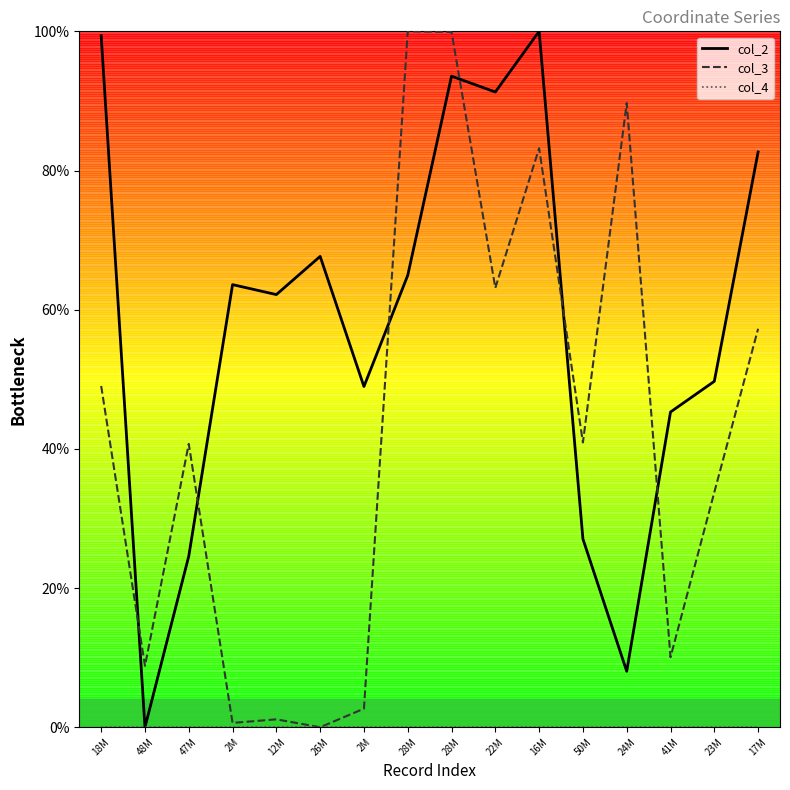

Which category has the lowest value across all series?

48M